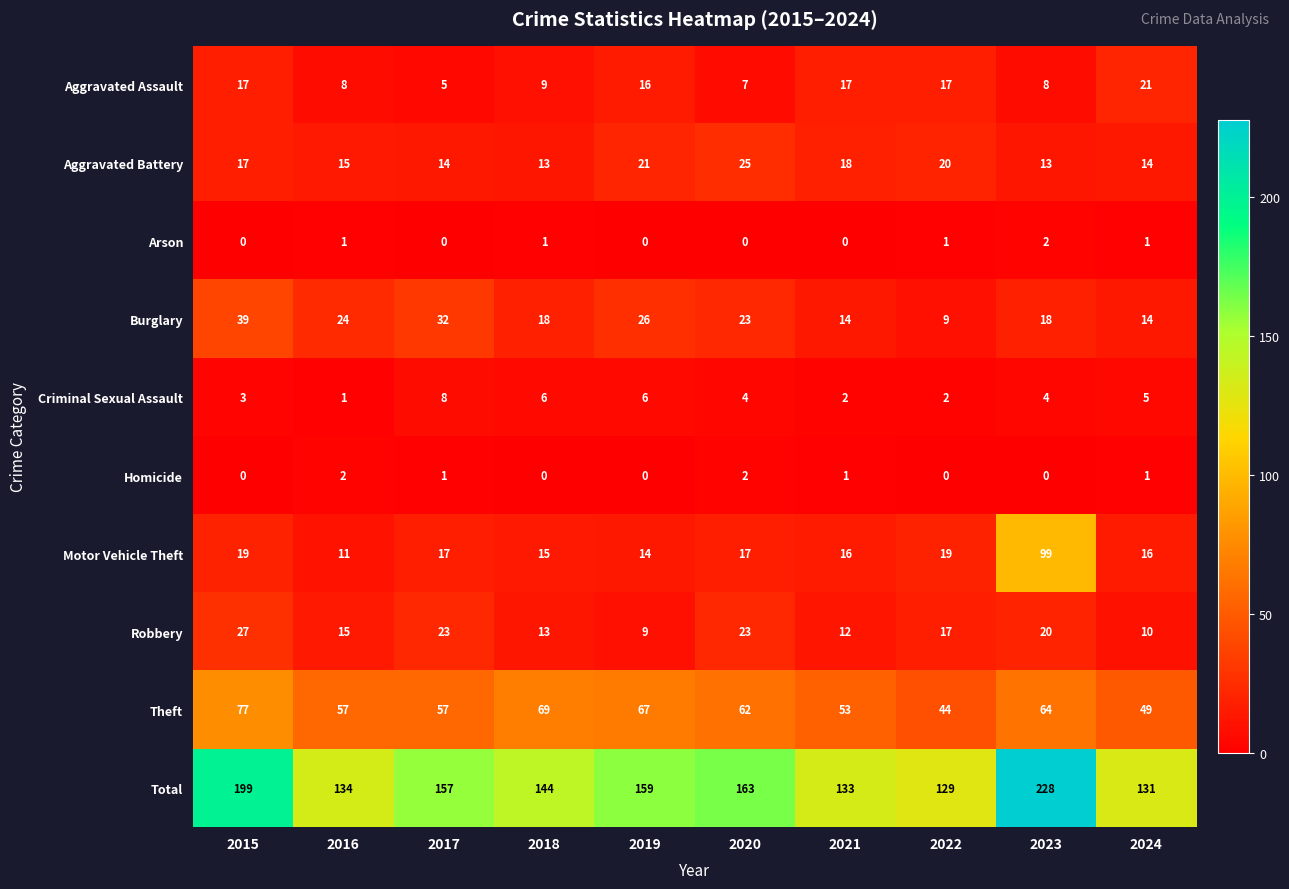

Which series has the largest range (max minus min)?

Total